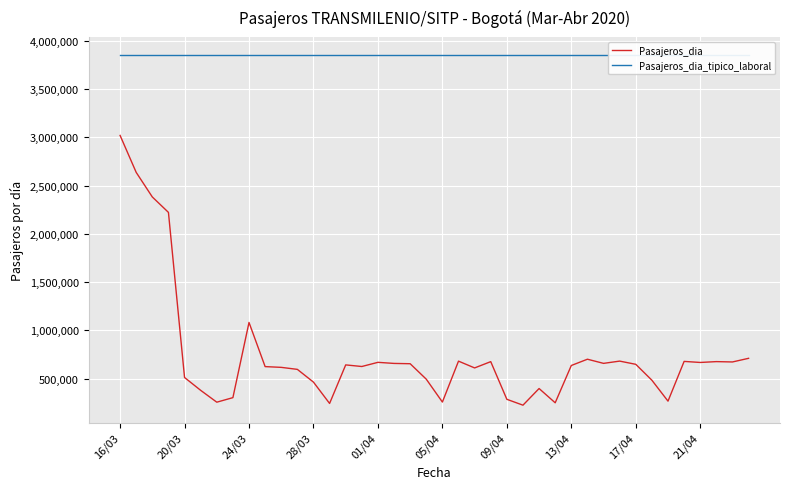

True or false: Pasajeros_dia_tipico_laboral and Pasajeros_dia intersect in this chart.

False